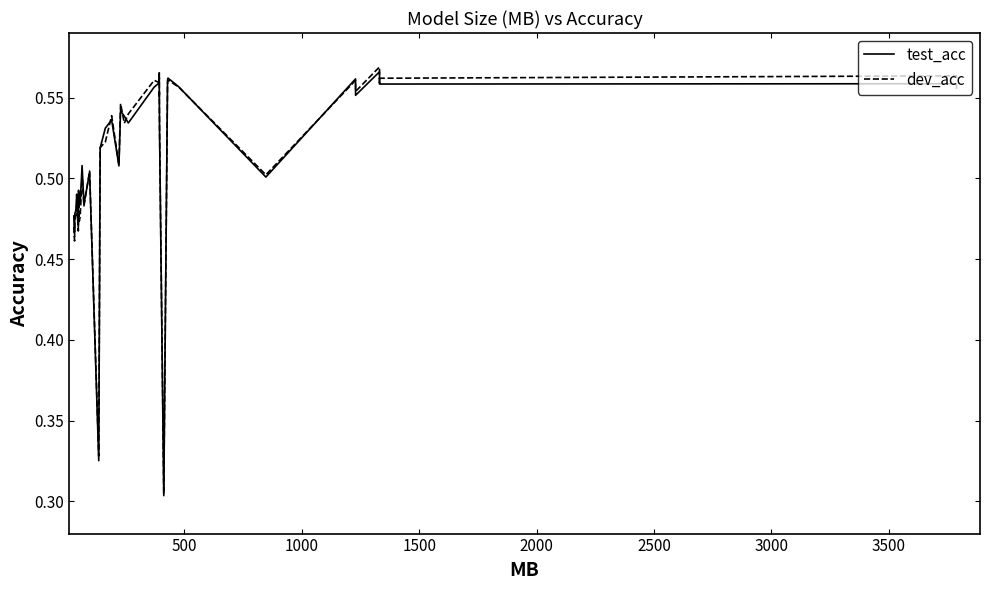

True or false: test_acc has a value of 0.7 at 27.

False